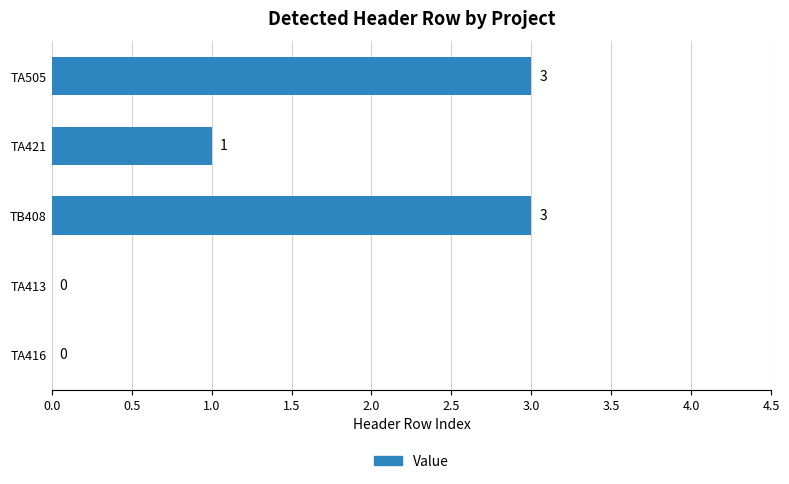

The value at TA421 is 1. True or false?

True